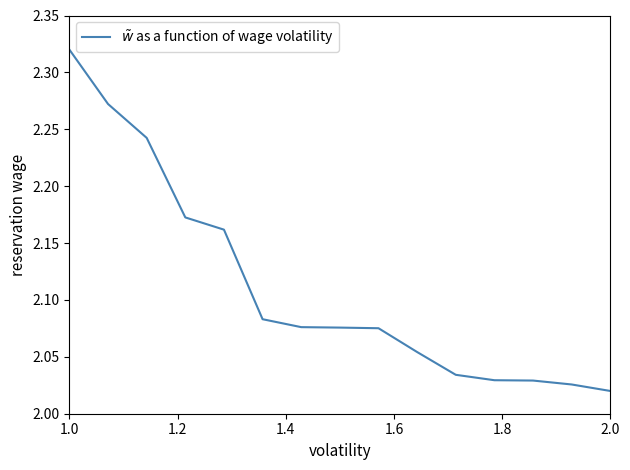

What is the difference between the maximum and minimum values?

0.3